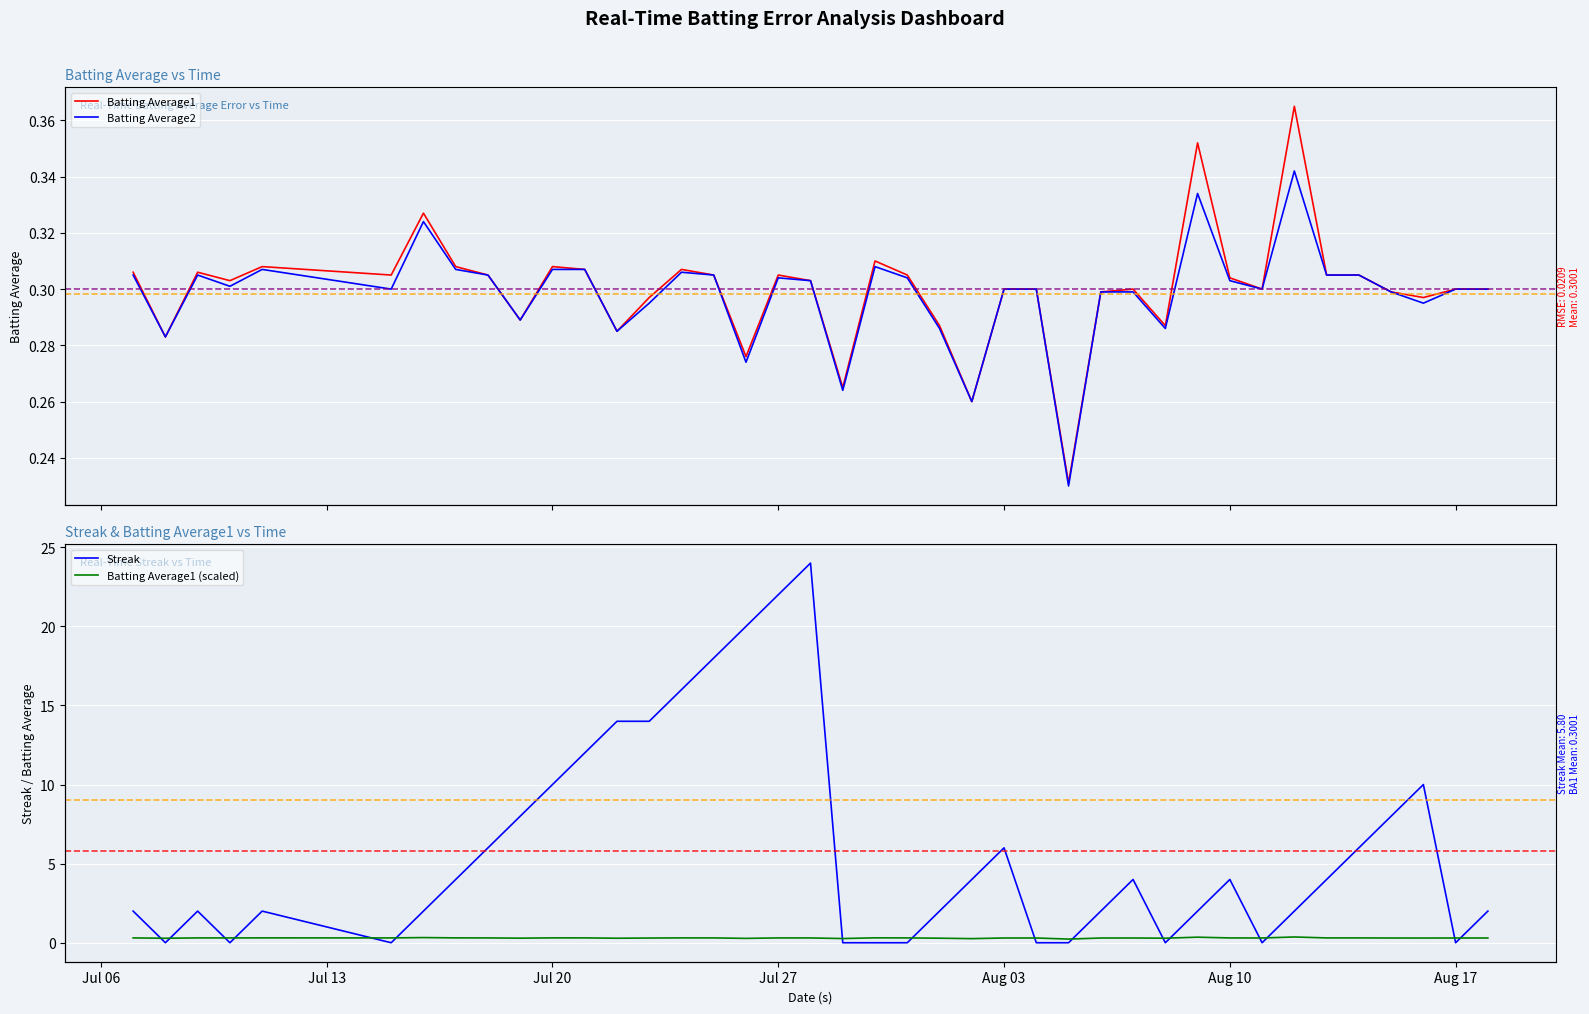

Does the chart display data point markers on the line(s)?

No